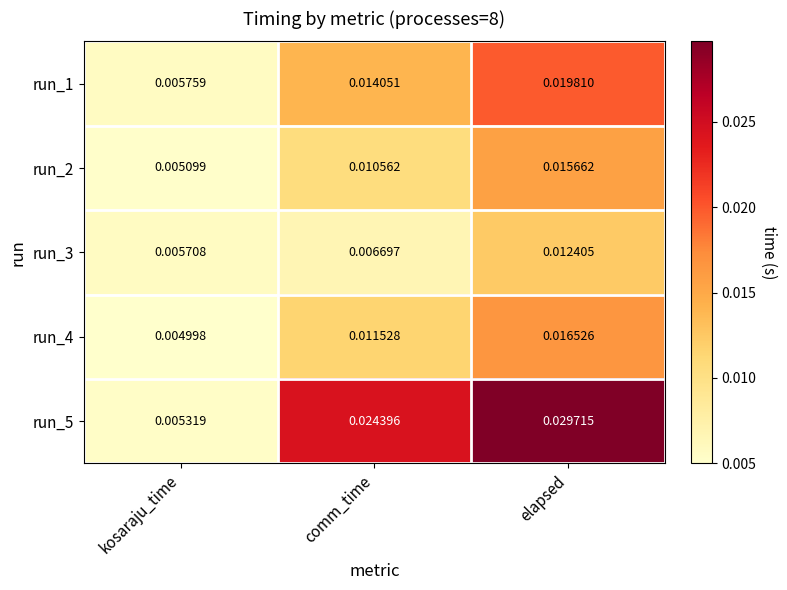

Is the value of run_5 at kosaraju_time greater than the value of run_4 at kosaraju_time?

Yes